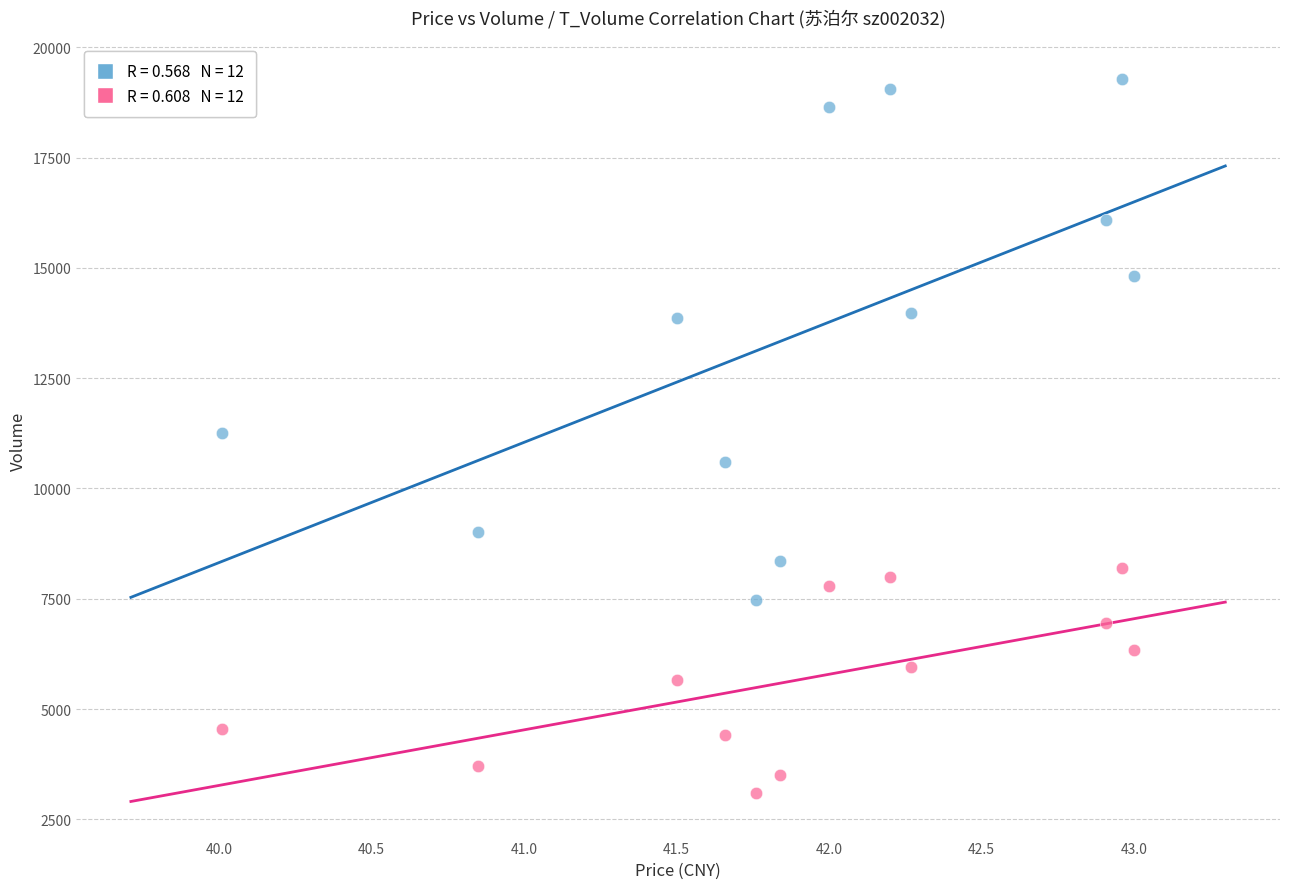

Across all data points, what is the range of Y values (max minus min)?

16169